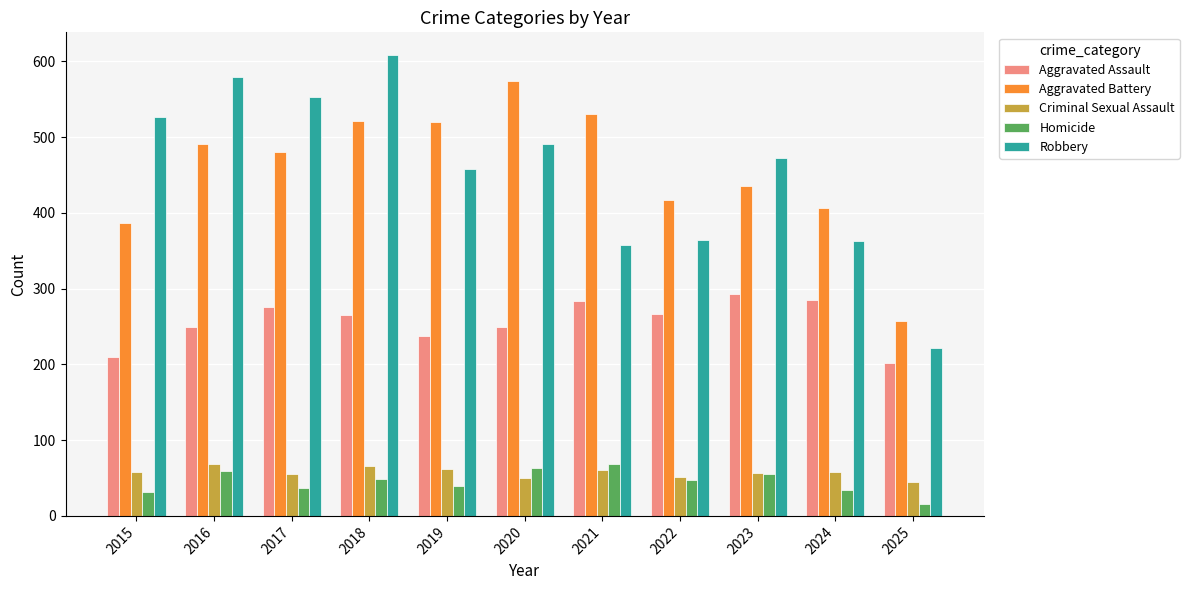

What is the smallest value displayed?

16